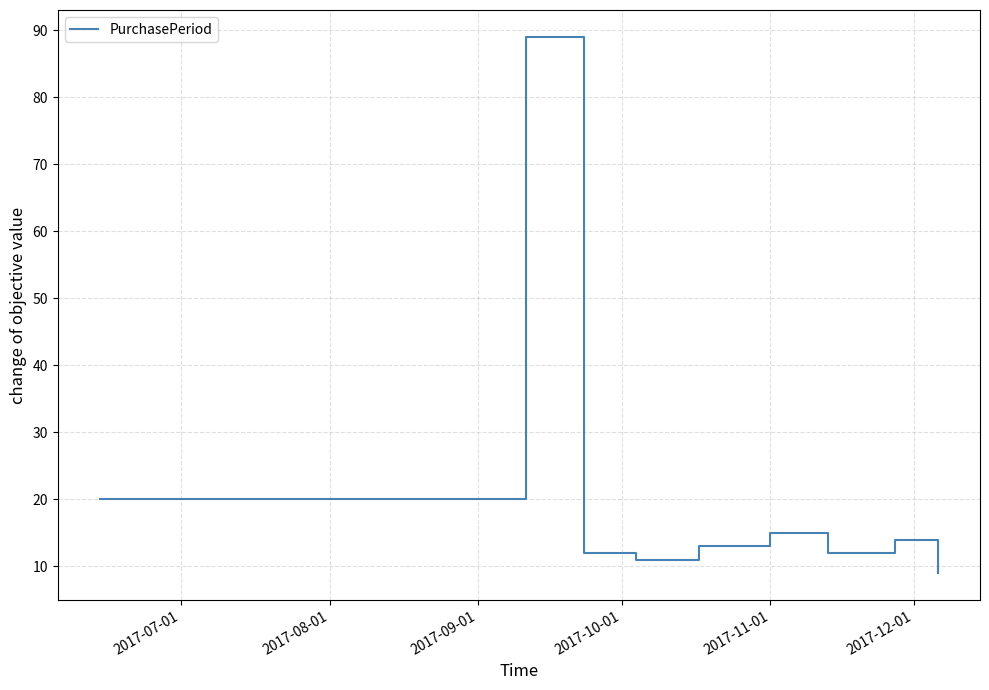

What is the greatest value displayed?

89